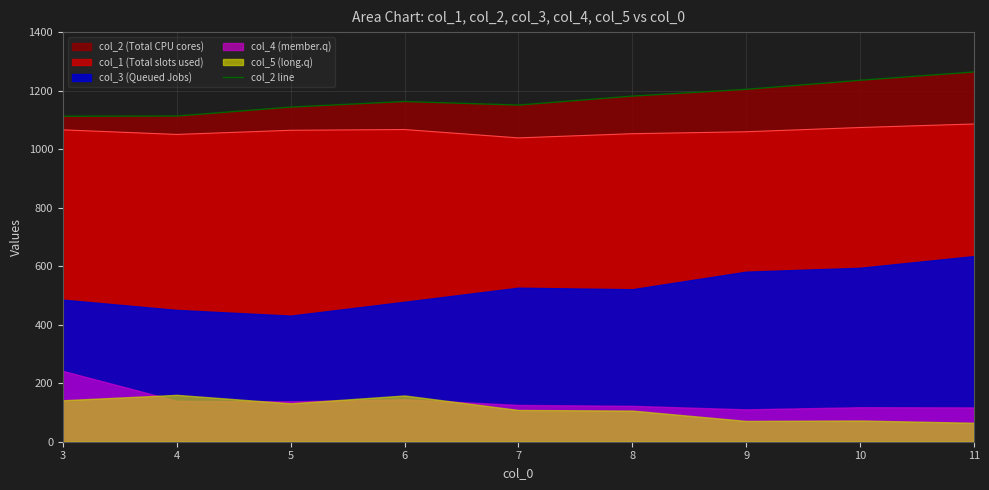

Count the number of values greater than 1162.

5